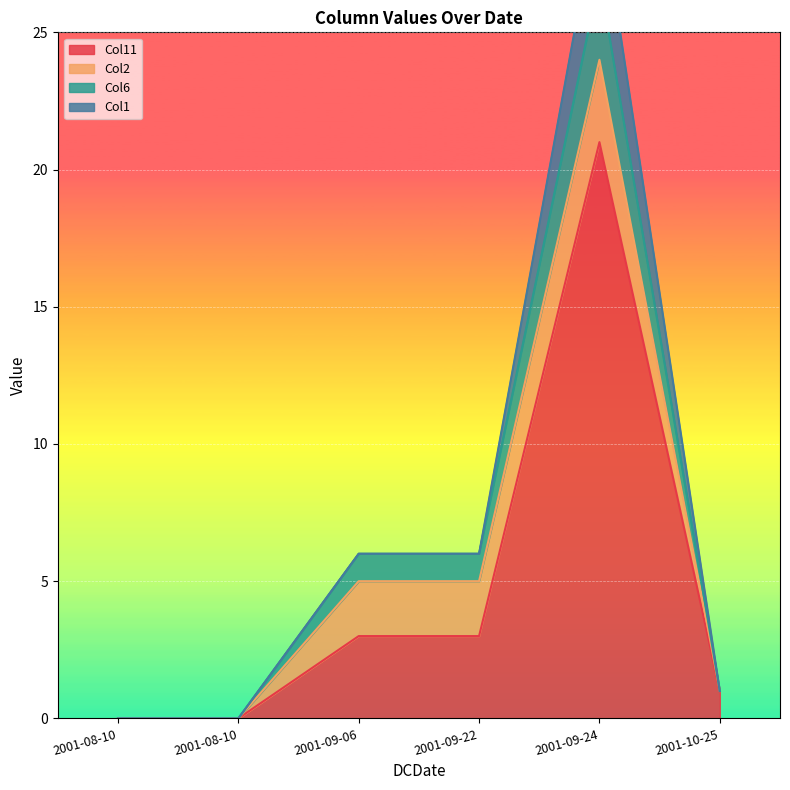

Is the value of Col11 at 2001-09-22 greater than the value of Col6 at 2001-08-10?

Yes